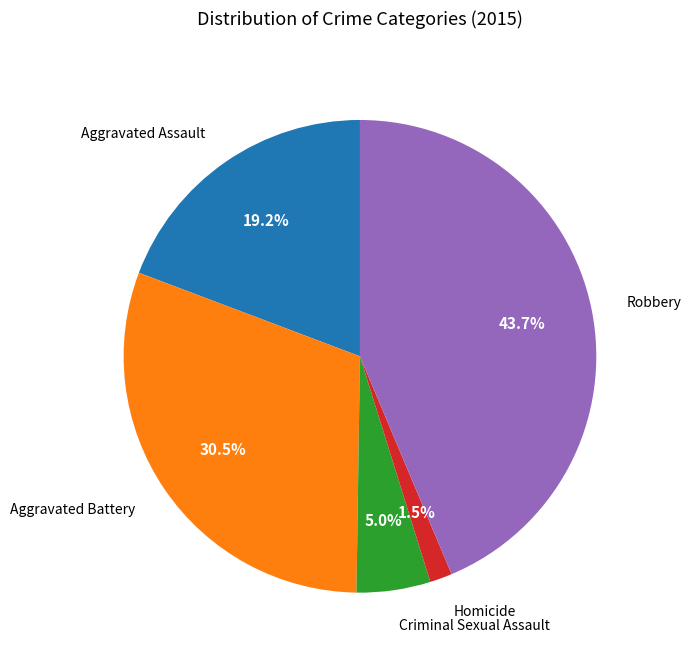

Is there a majority slice in this chart?

No